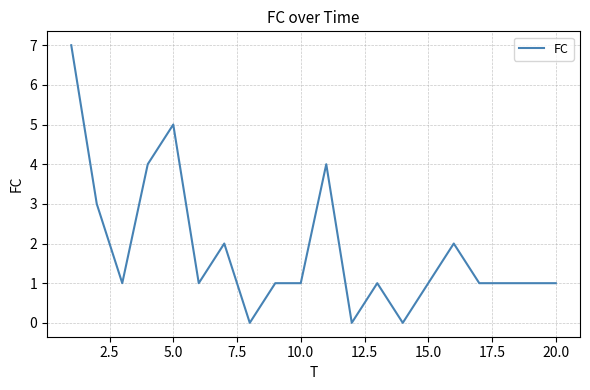

Count the number of data series in this chart.

1